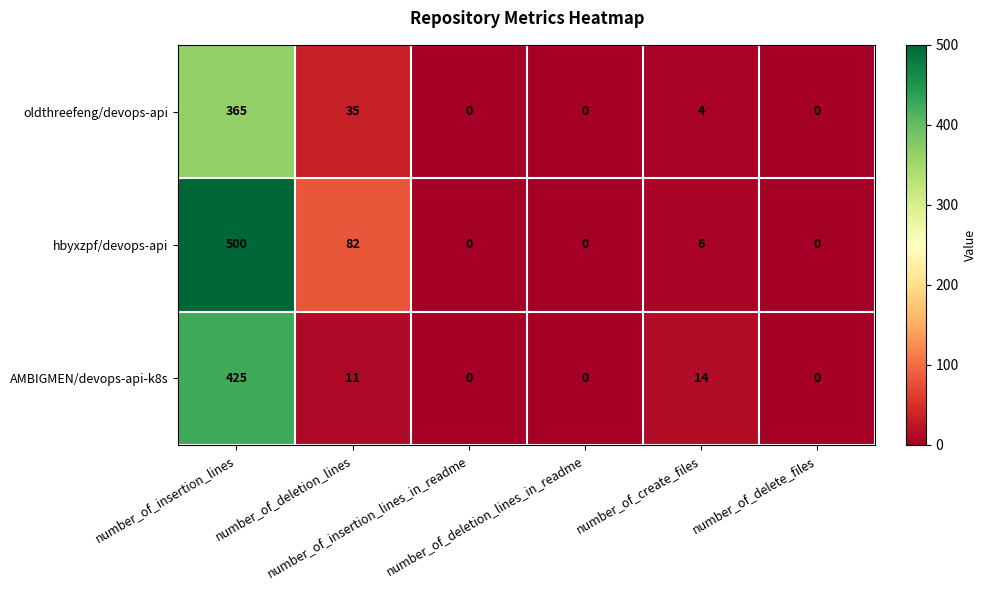

Which series has the largest range (max minus min)?

hbyxzpf/devops-api